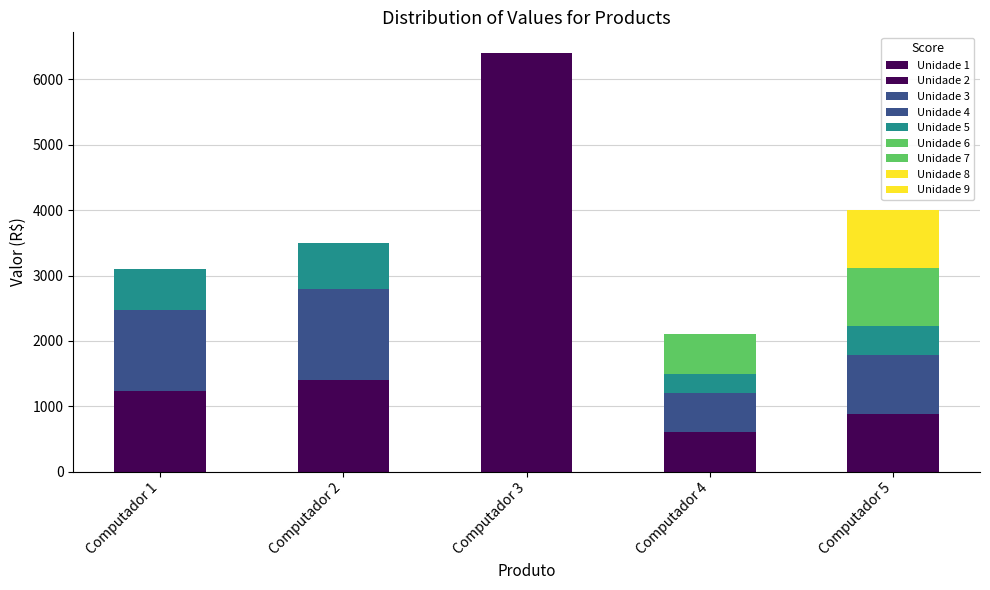

Where does the data first go above 3500?

Computador 3